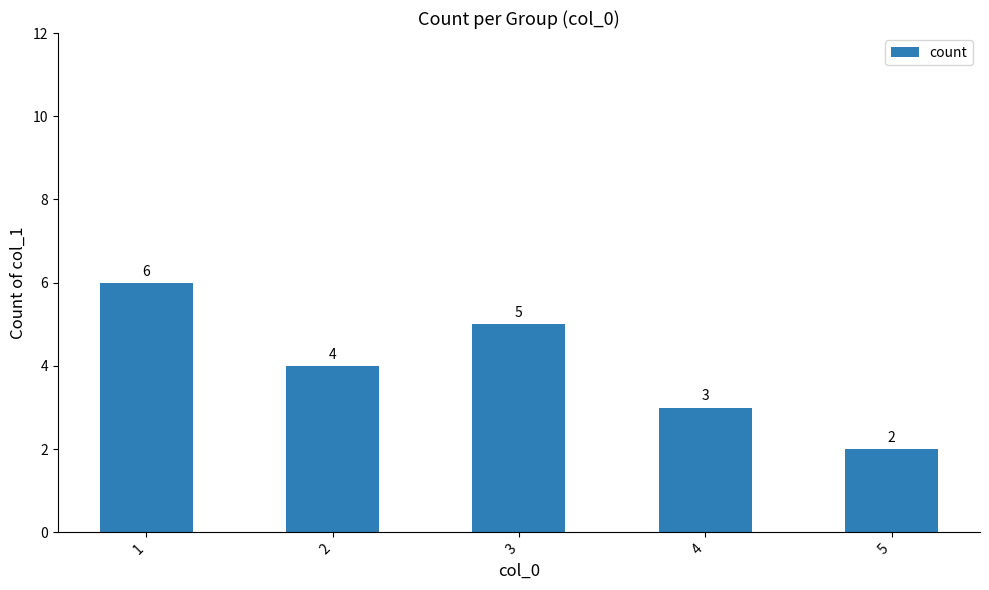

At which label is the value closest to 4?

2